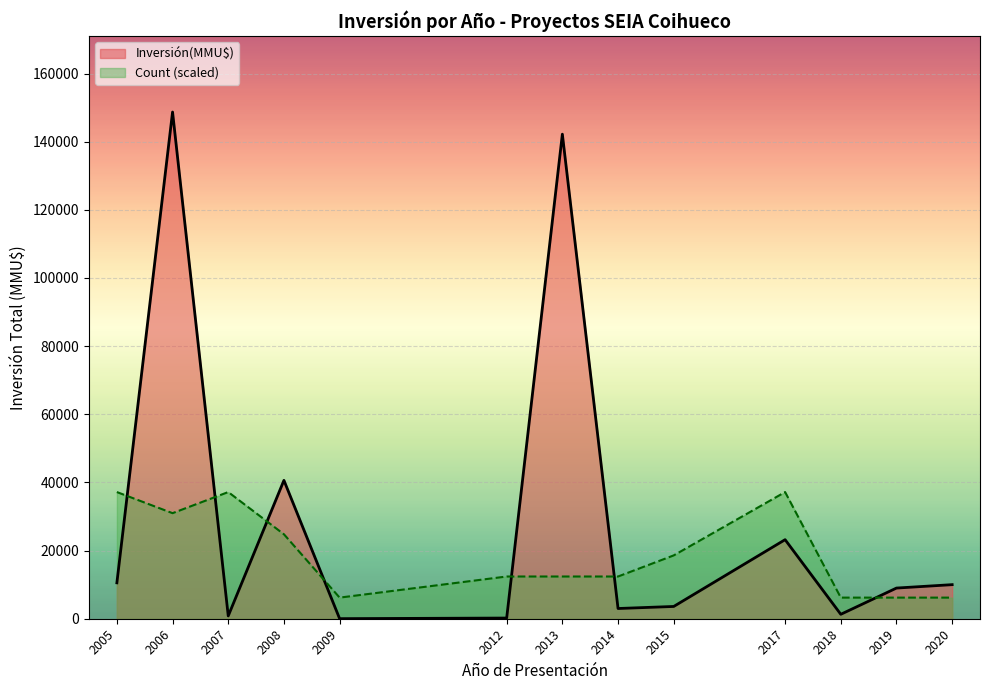

Which has a higher value, 2017 or 2014?

2017